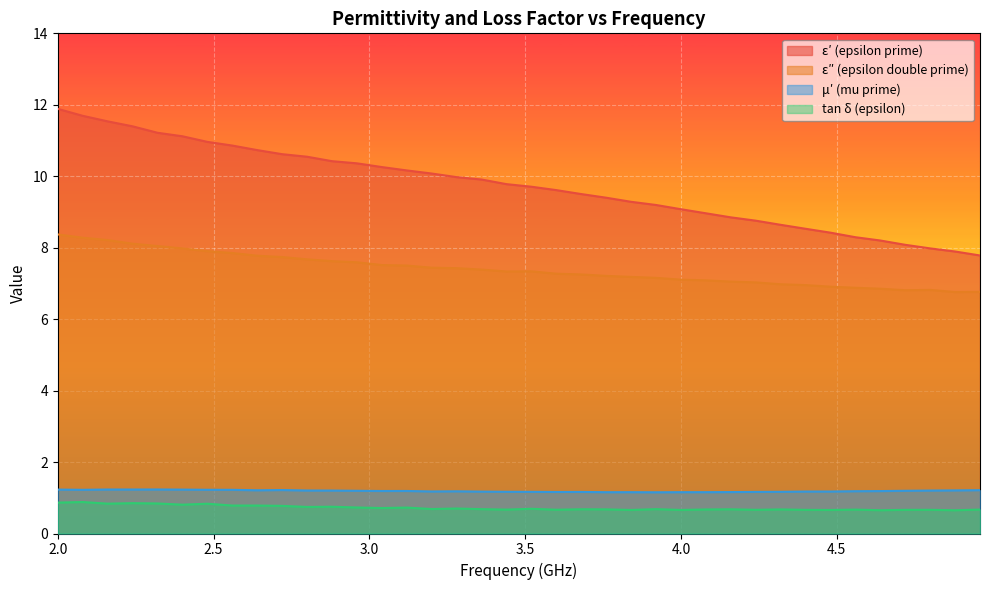

Is it true that mu_prime equals 0.7 at 2.56?

False